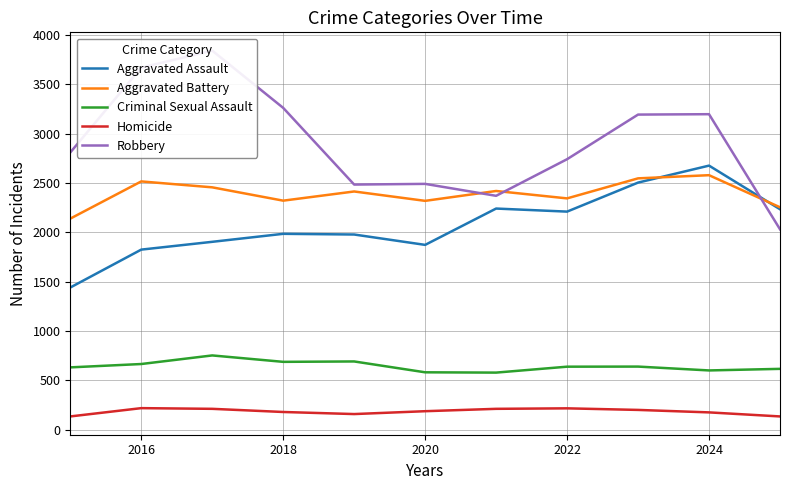

What is the sum of all Criminal Sexual Assault values?

7078